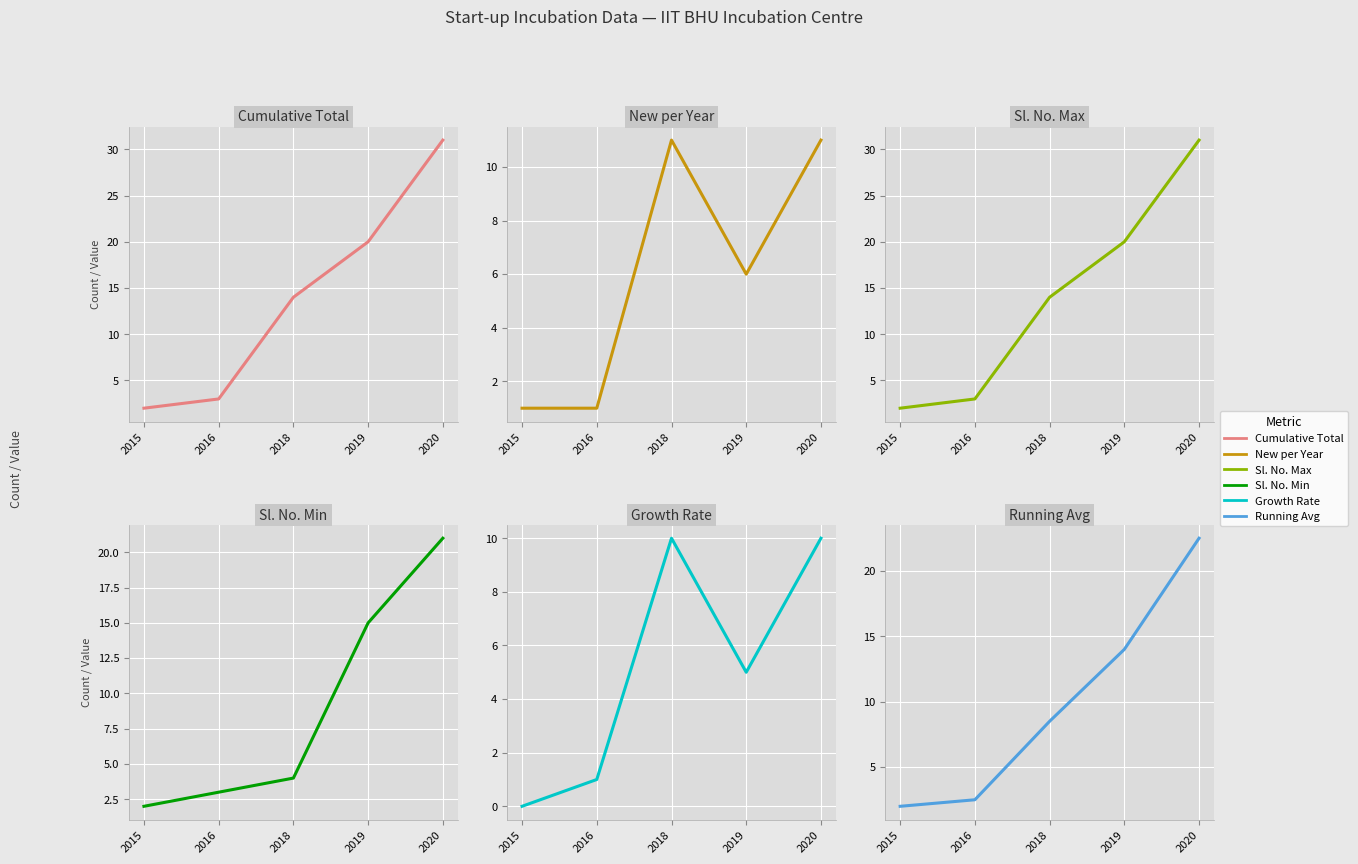

How many lines are shown in the chart?

6